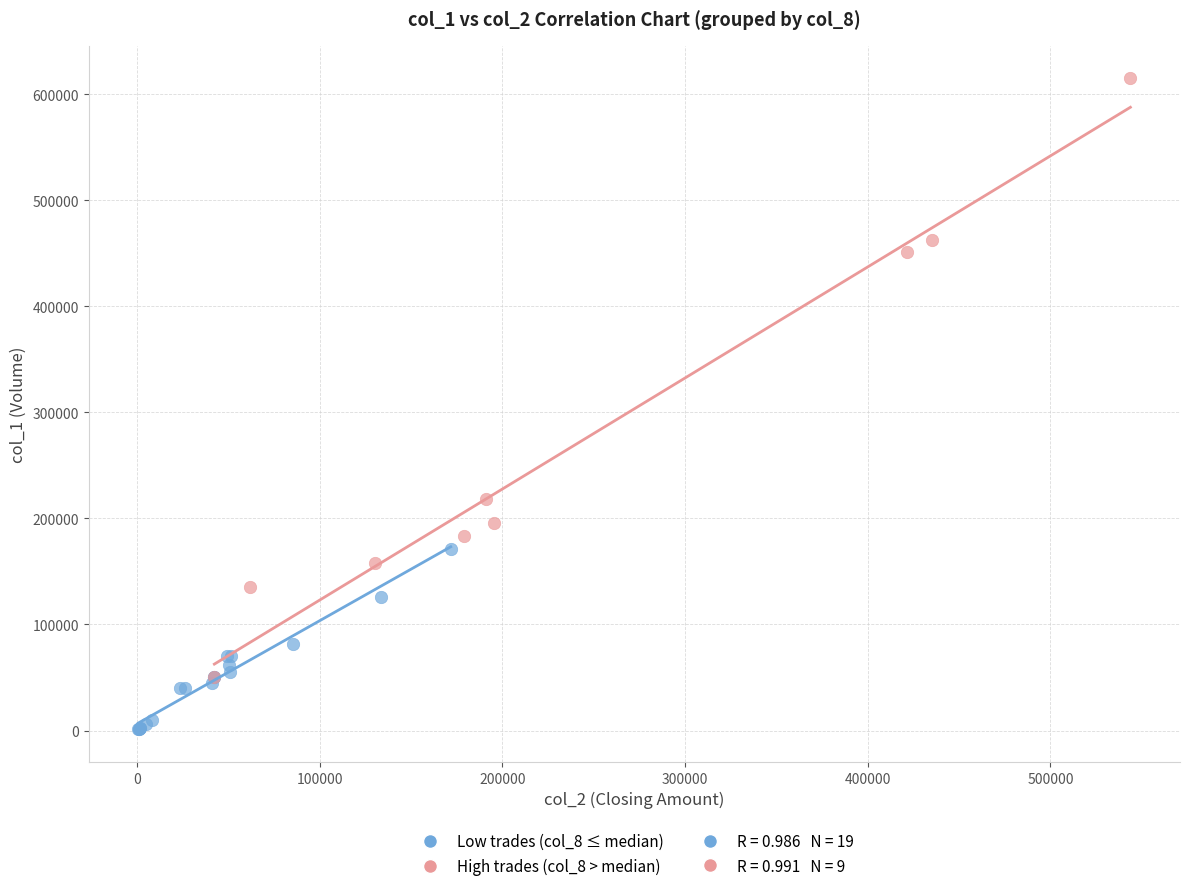

Which series reaches the minimum Y coordinate?

Low trades (col_8 ≤ median)